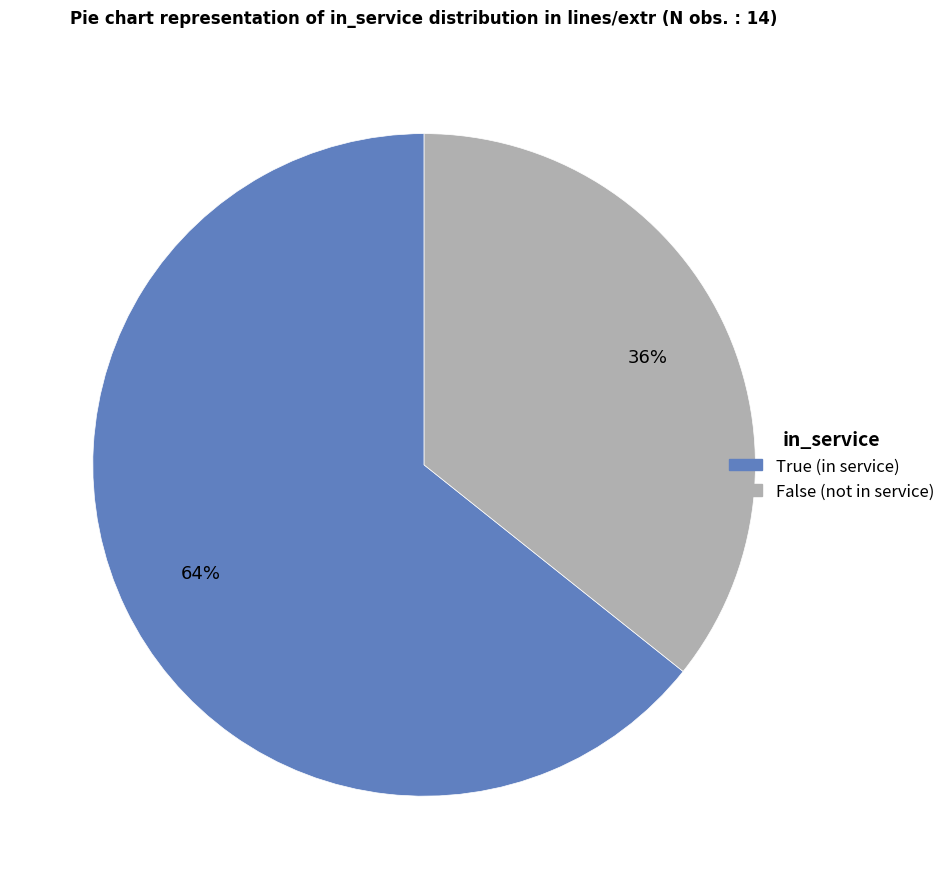

To the nearest percent, what percentage of the pie is False?

36%